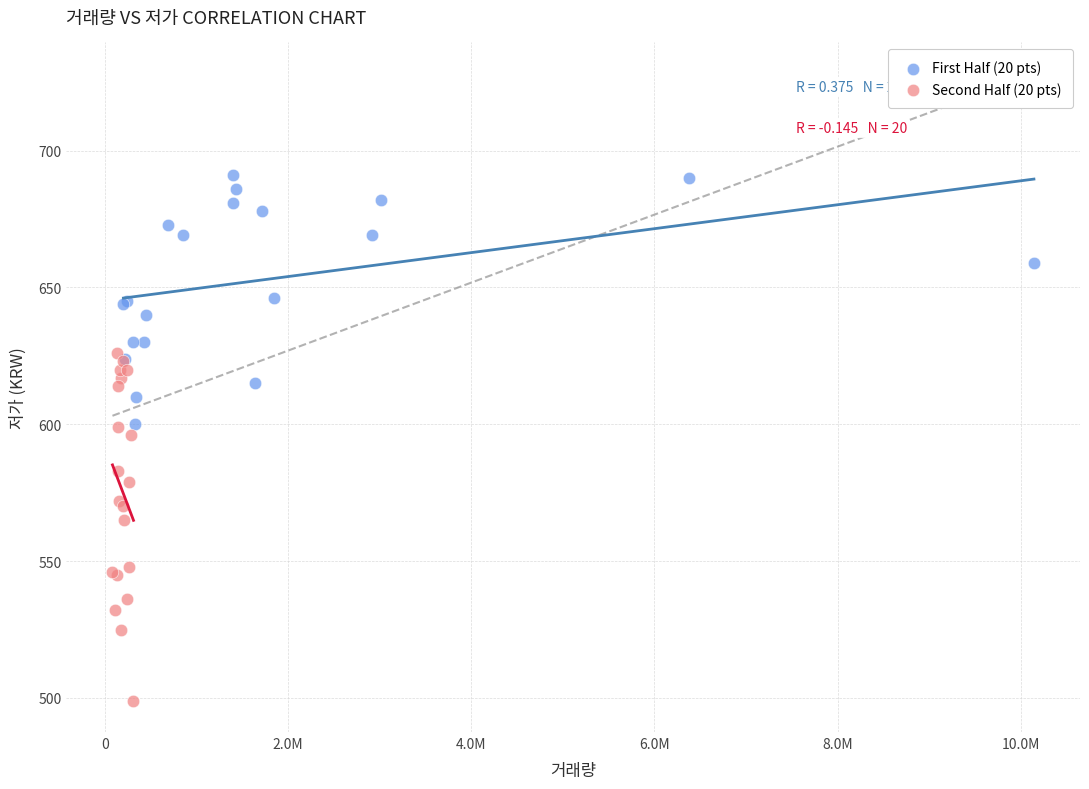

Which series has the largest Y range (max minus min)?

Second Half (20 pts)